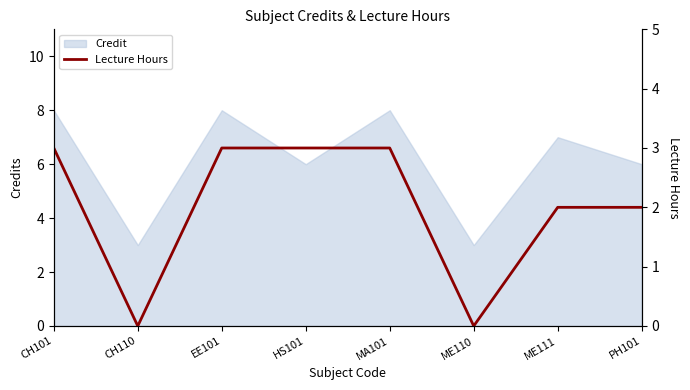

What is the difference between the second highest and minimum values?

3